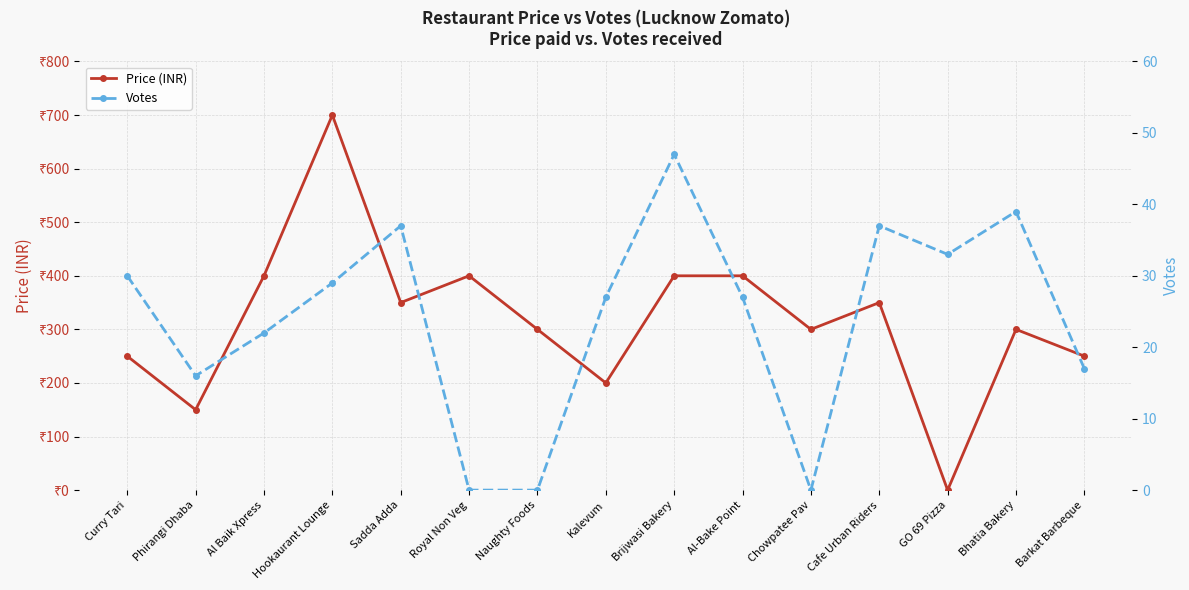

What position from the right is GO 69 Pizza?

3